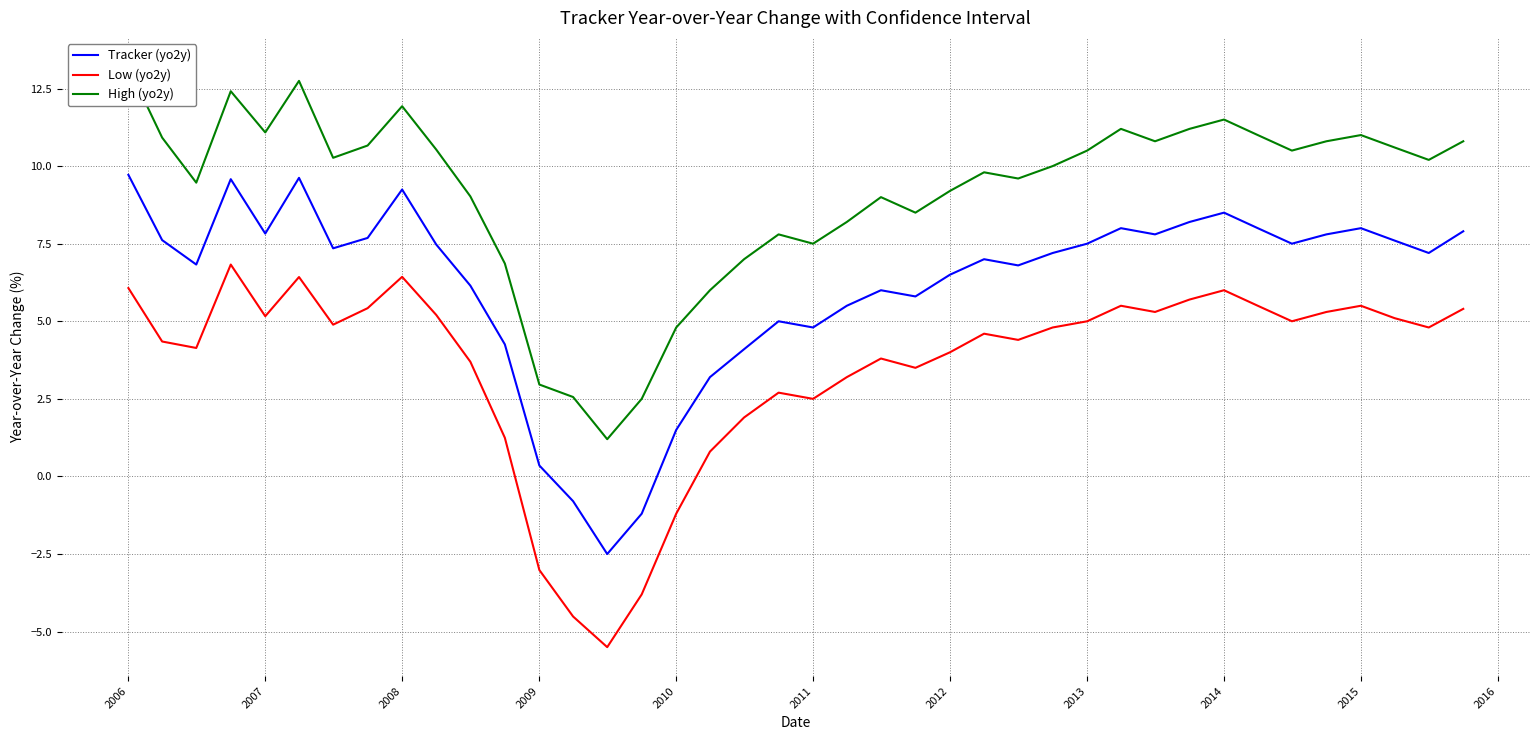

The Low (yo2y) series shows -1.2 at 2010. True or false?

True